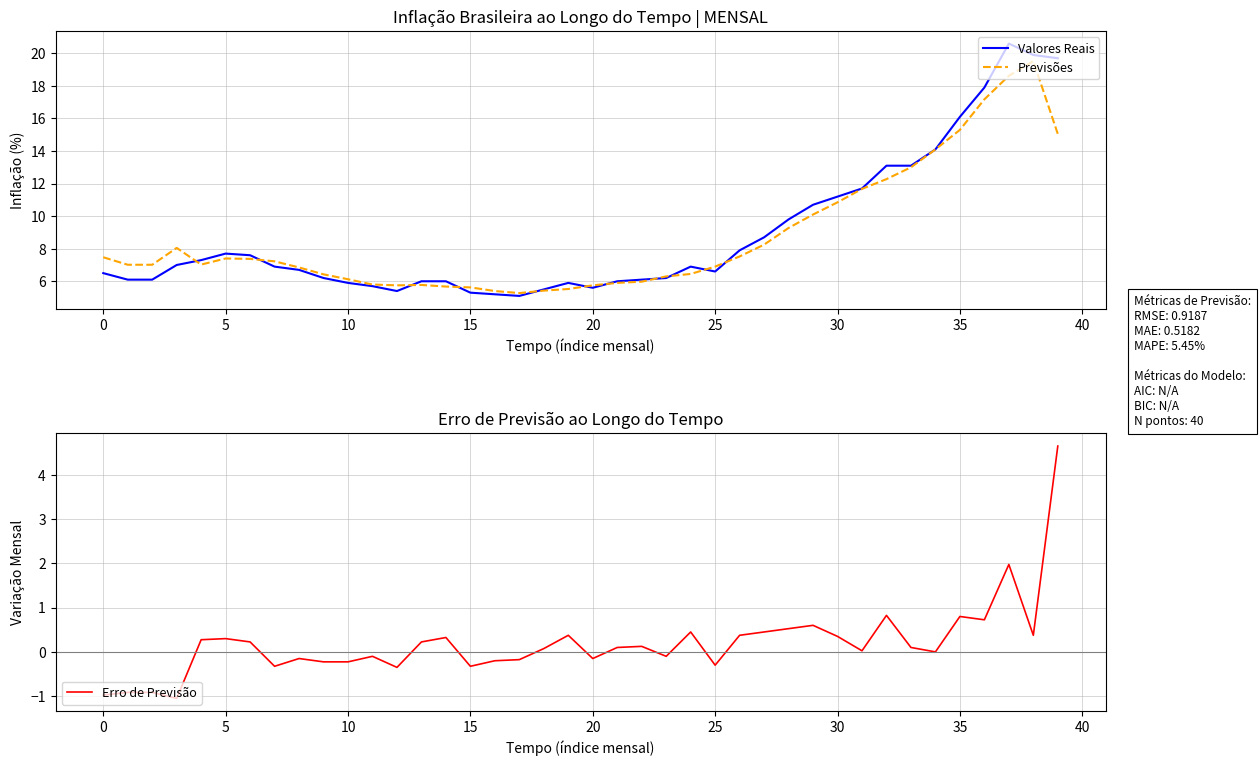

What is the lowest value of the Previsões series?

5.3